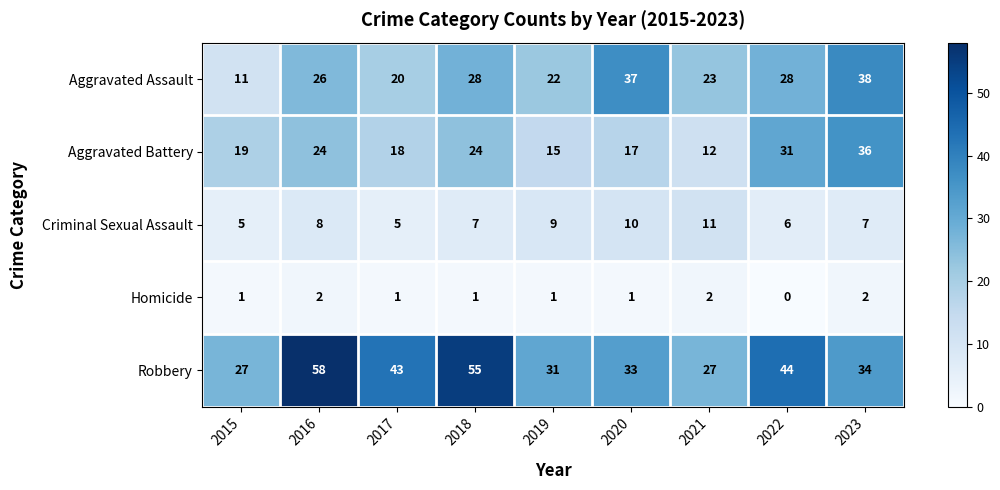

At 2022, list the series in order from largest to smallest.

Robbery, Aggravated Battery, Aggravated Assault, Criminal Sexual Assault, Homicide